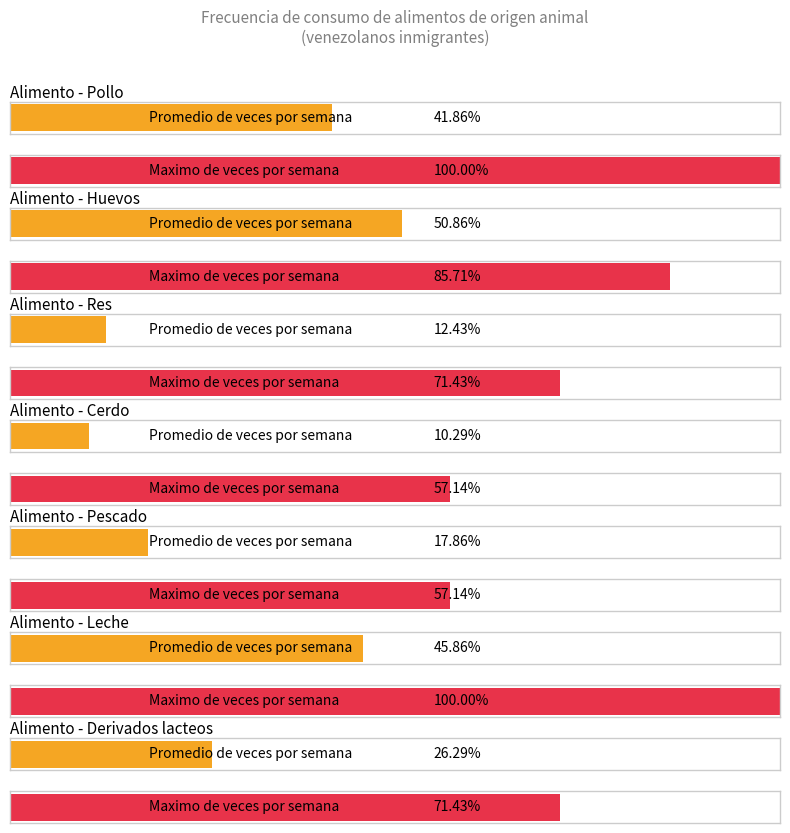

Rank the series at Huevos from lowest to highest value.

Promedio de veces por semana, Maximo de veces por semana